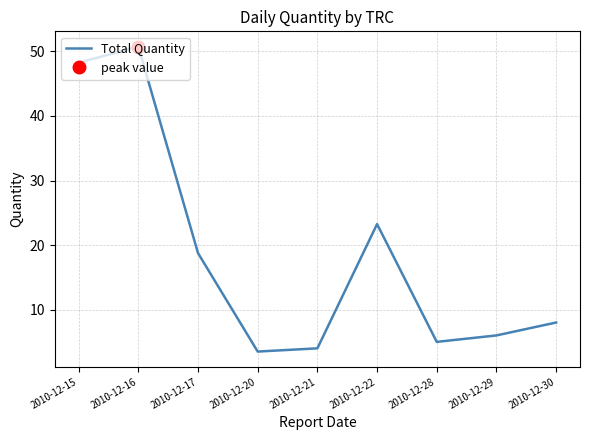

Reading right to left, transcribe all the data shown in this chart.

8.0	6.0	5.0	23.2	4.0	3.5	18.8	50.8	48.2